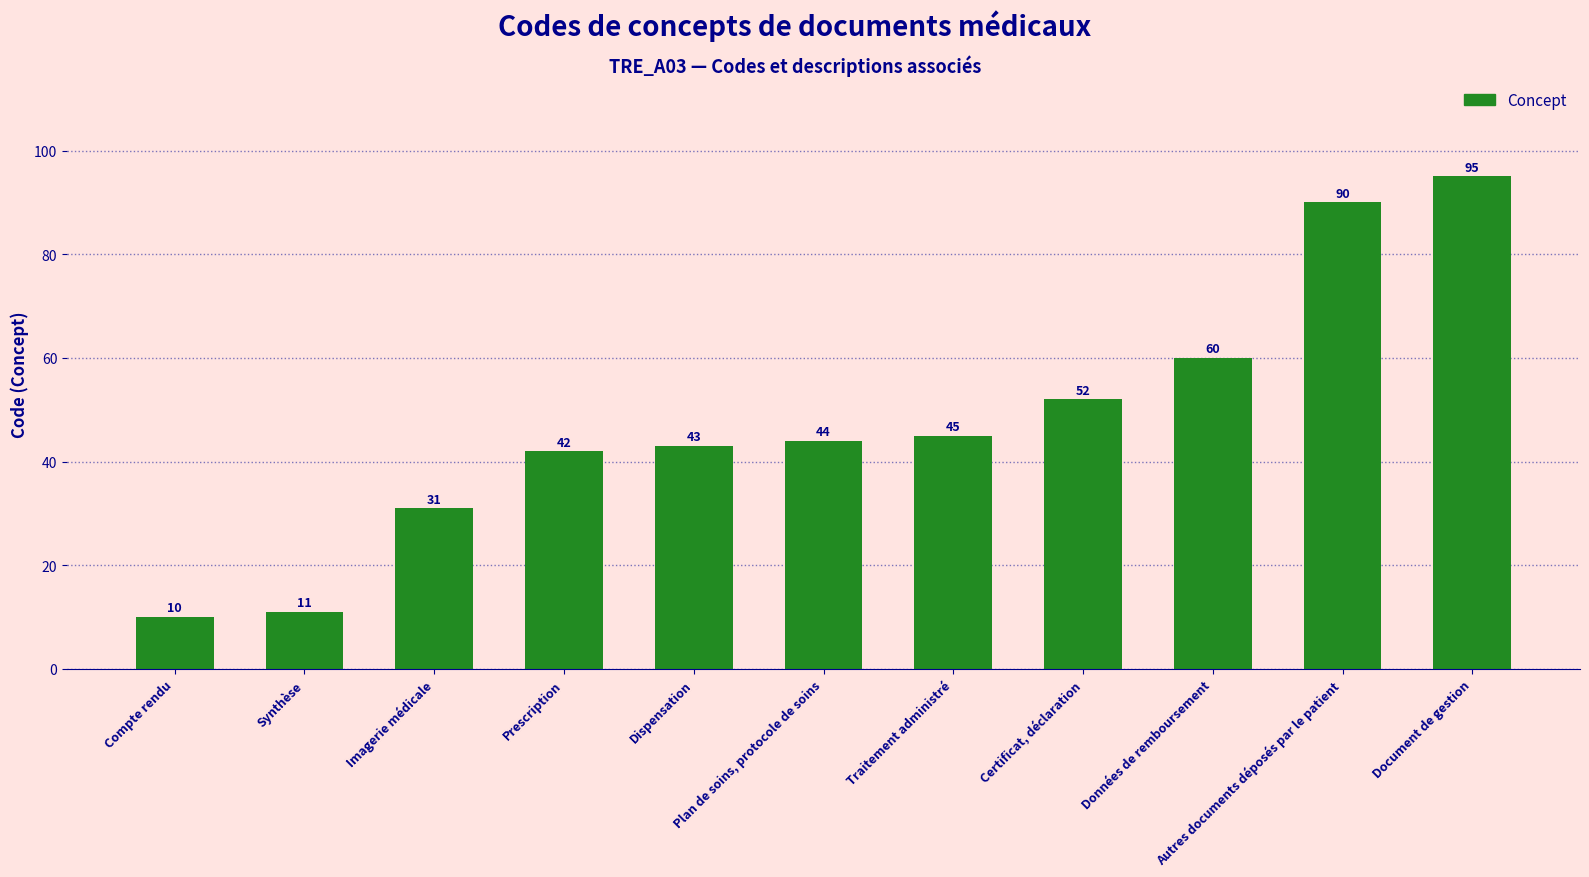

What is the label of the 10th bar from the right?

Synthèse